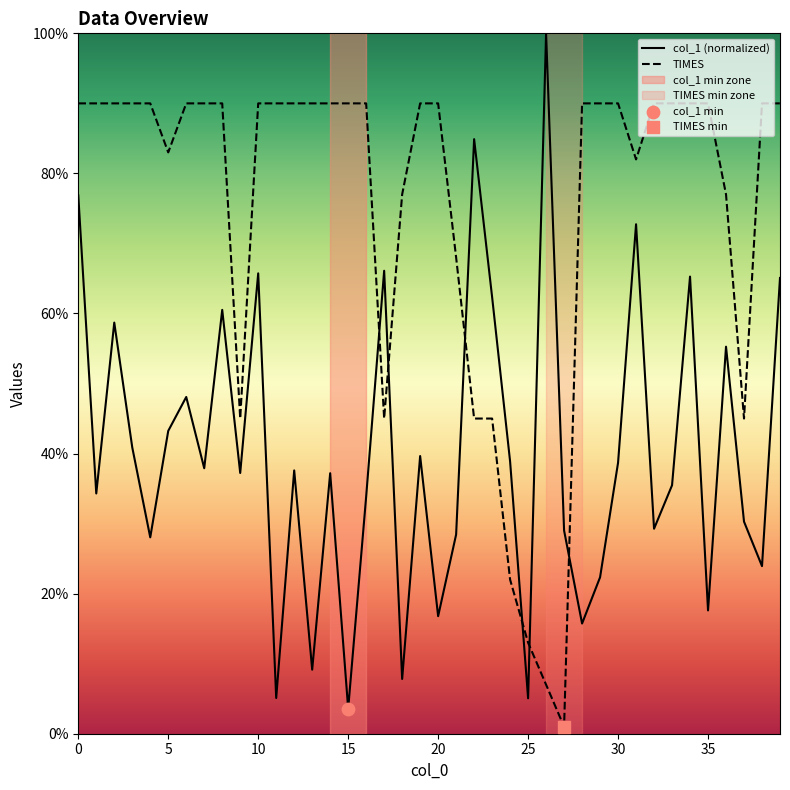

What is the total value across all series at 35?

107.6